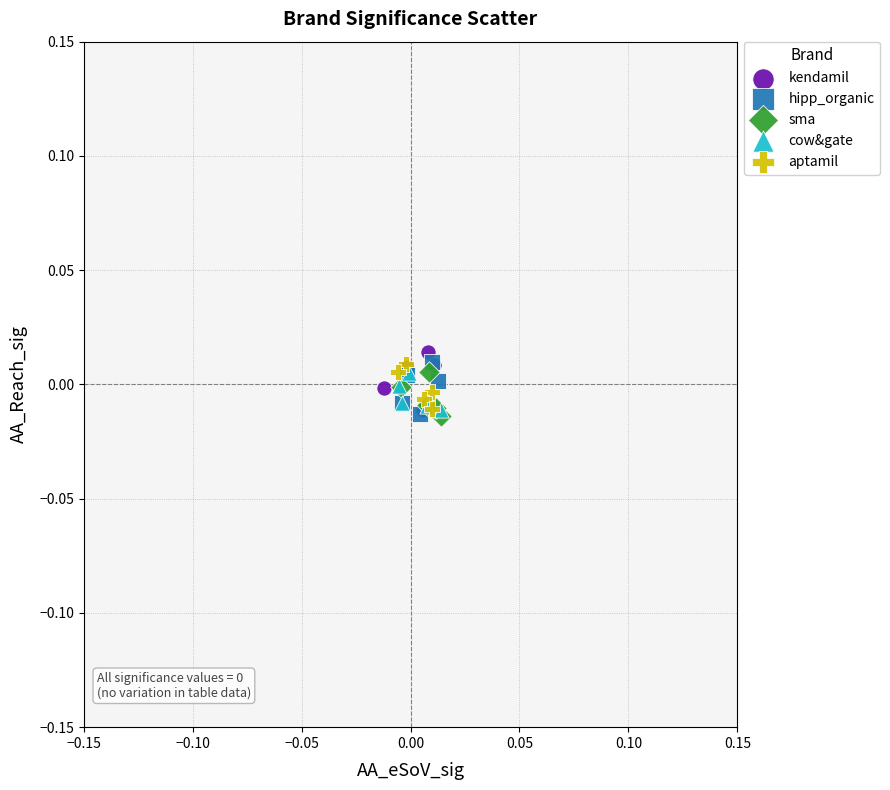

What are all the series names shown in the legend?

kendamil, hipp_organic, sma, cow&gate, aptamil